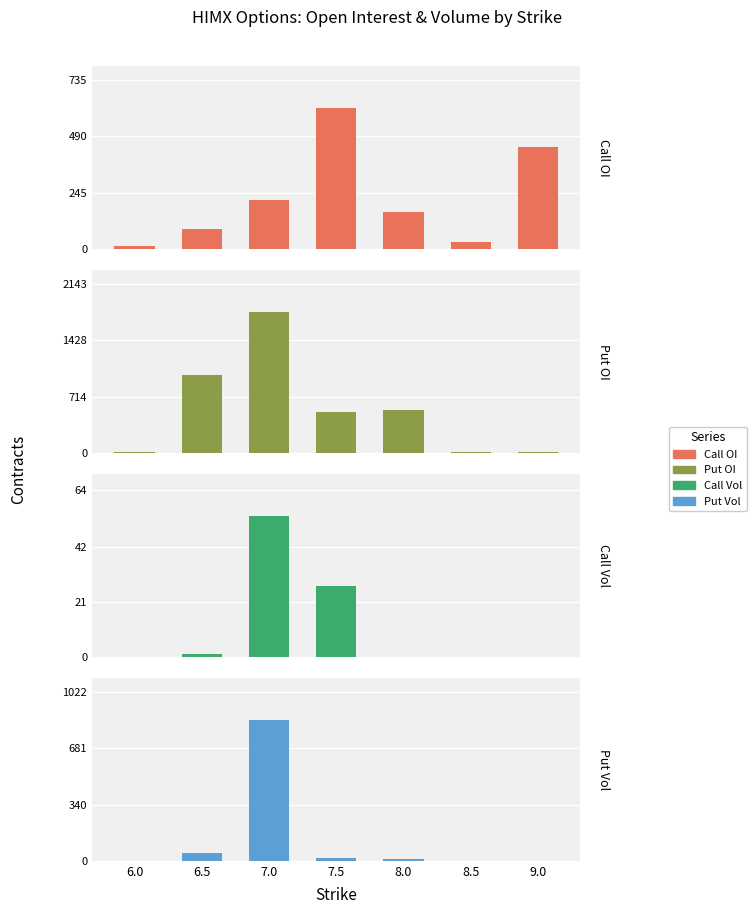

What is the sum of all Put Vol values?

921